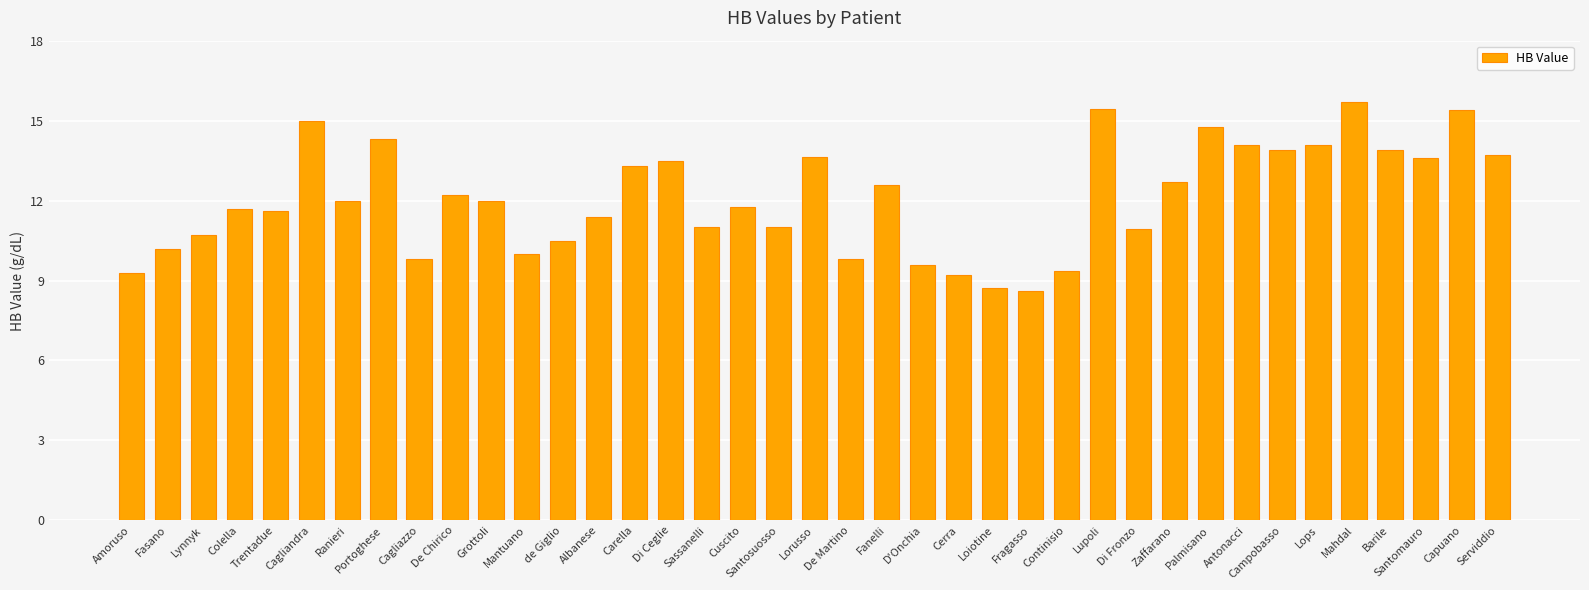

Which category has the highest value across all series?

Mahdal